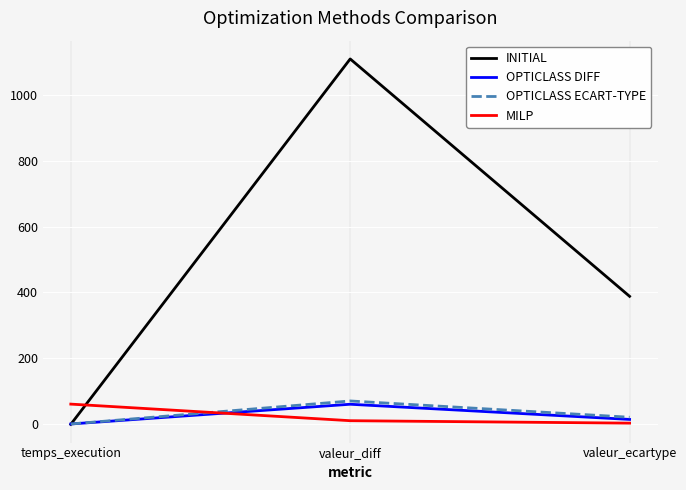

List the labels in order of INITIAL value, largest first.

valeur_diff, valeur_ecartype, temps_execution